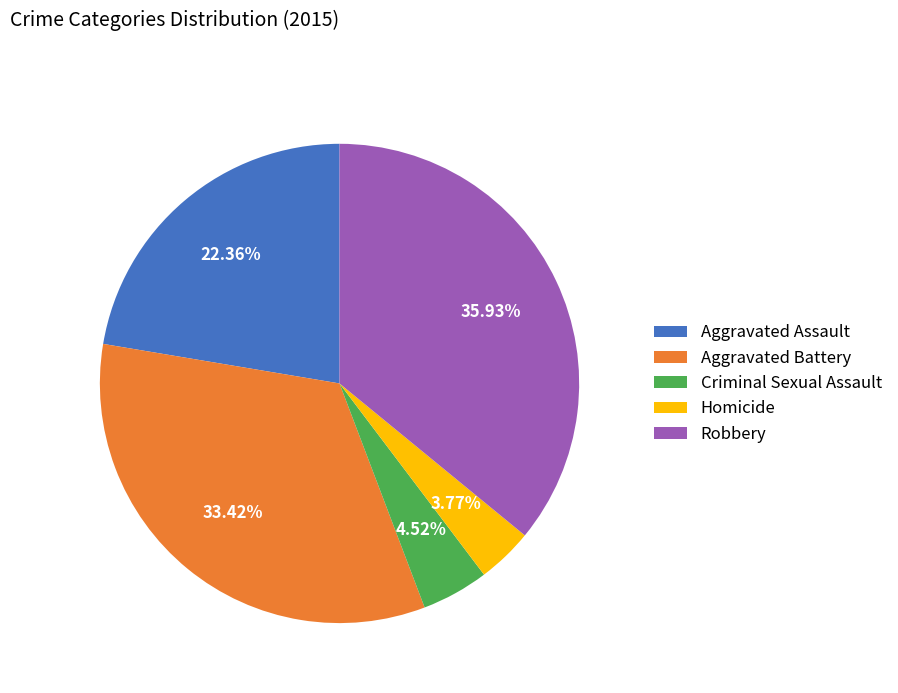

Does Aggravated Assault account for over 50% of the chart?

No